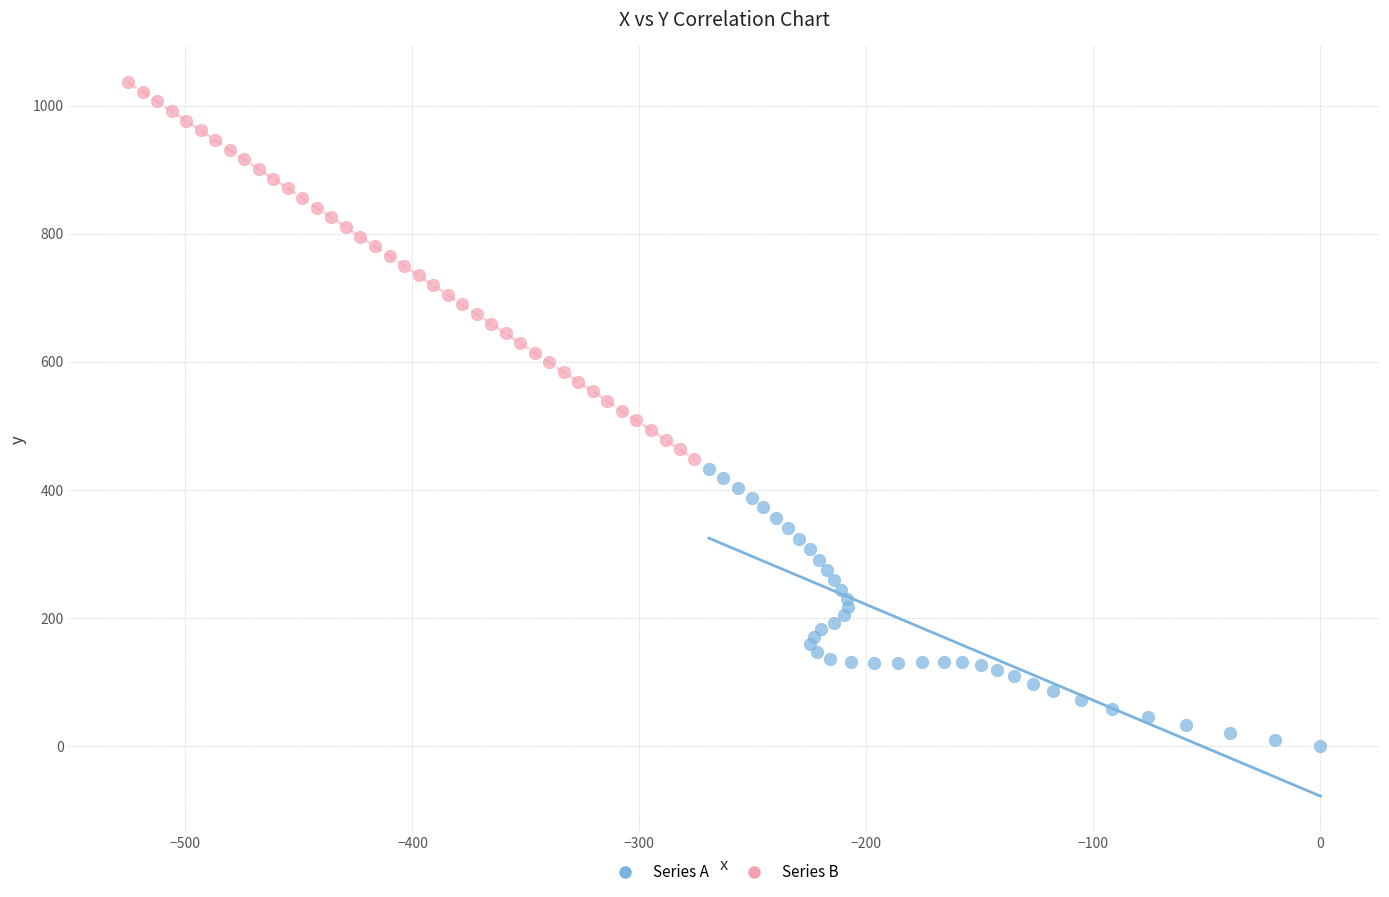

Which series reaches the maximum Y coordinate?

Series B